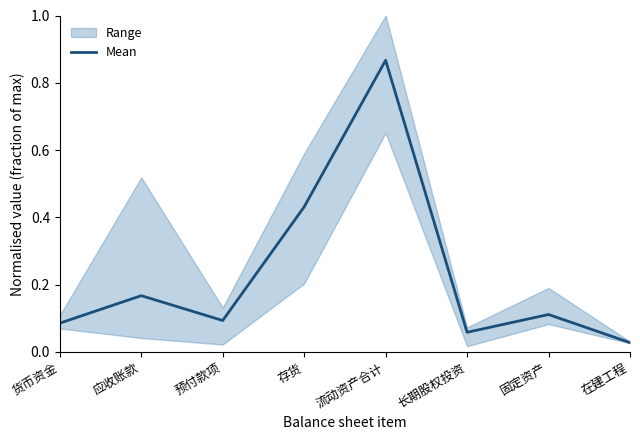

What is the difference between the maximum and minimum values?

0.8